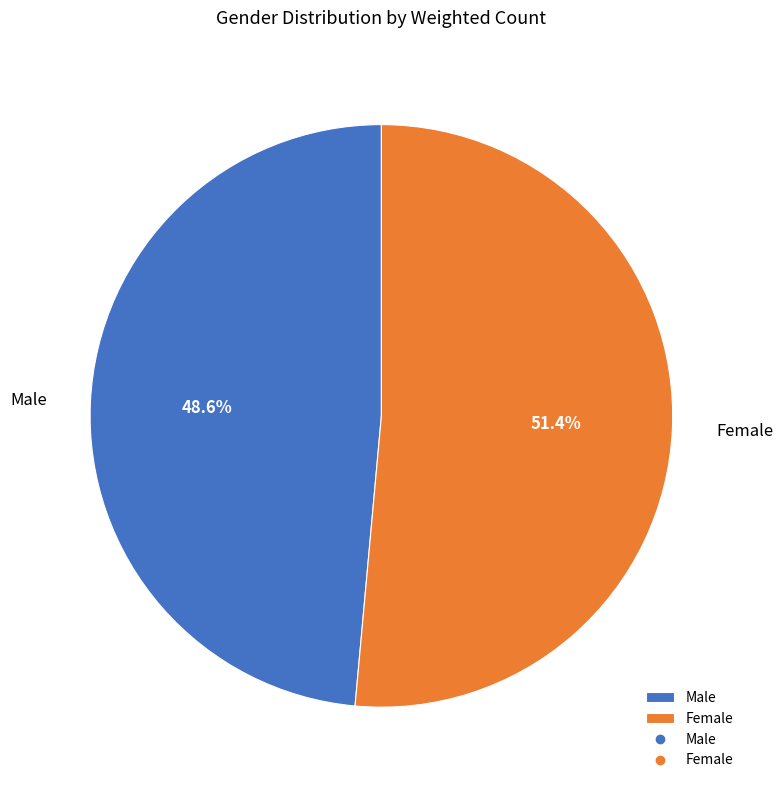

How many slices are in this pie chart?

2